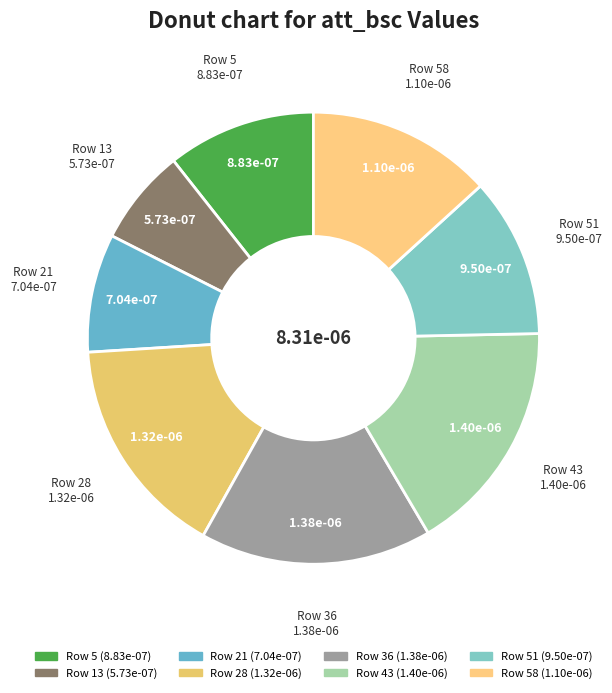

Rank the categories by value from lowest to highest.

Row 13, Row 21, Row 5, Row 51, Row 58, Row 28, Row 36, Row 43